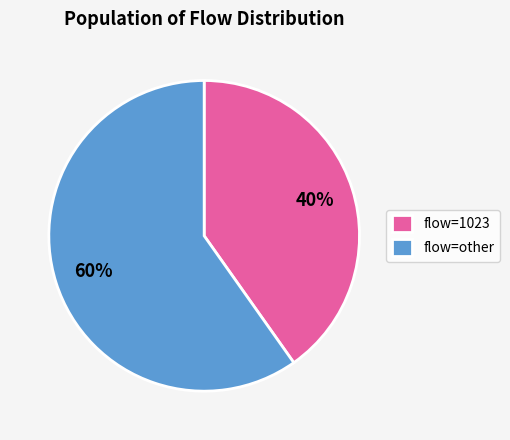

What percentage is the flow=other slice, to the nearest percent?

60%